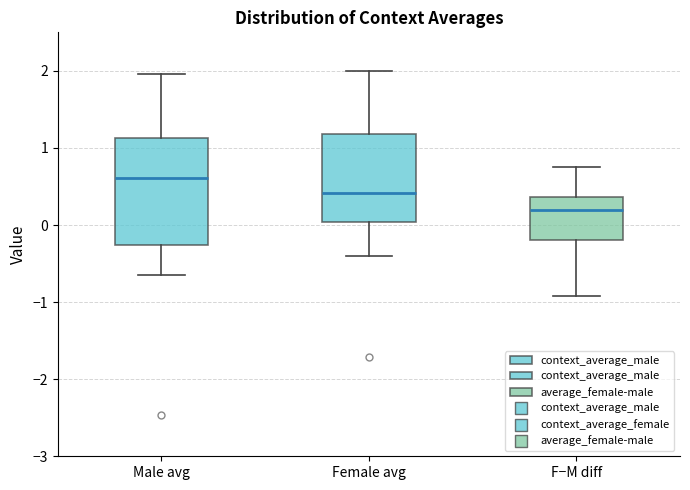

Where is the lower edge of the box for Female avg on the y-axis? The values are not printed on the chart, so give them approximately, as read against the axis.

0.0